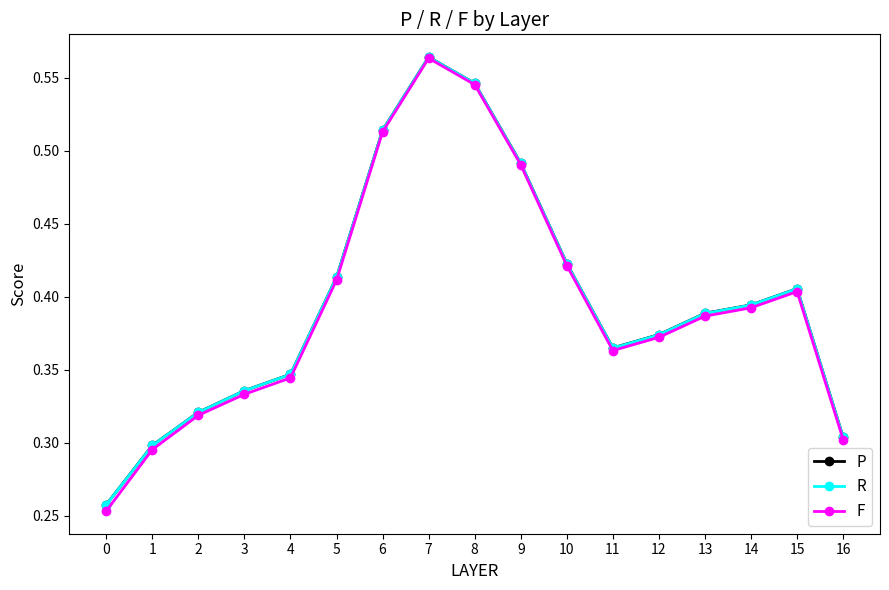

At which label does P reach its peak?

7